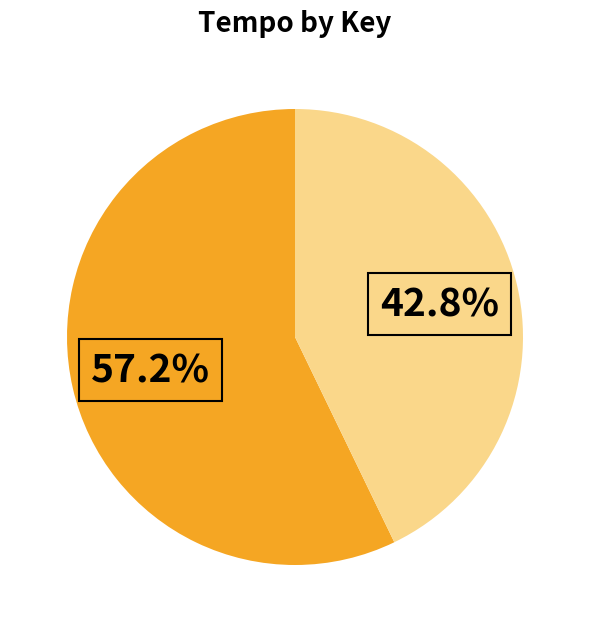

Does any single category account for the majority?

Yes